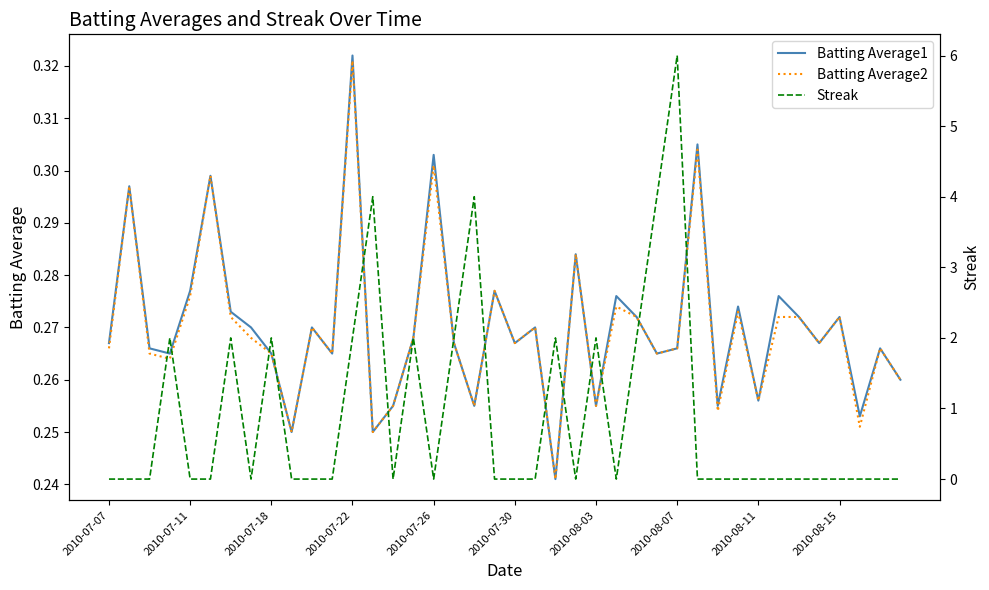

The Batting Average1 series shows 0.1 at 2010-07-26. True or false?

False